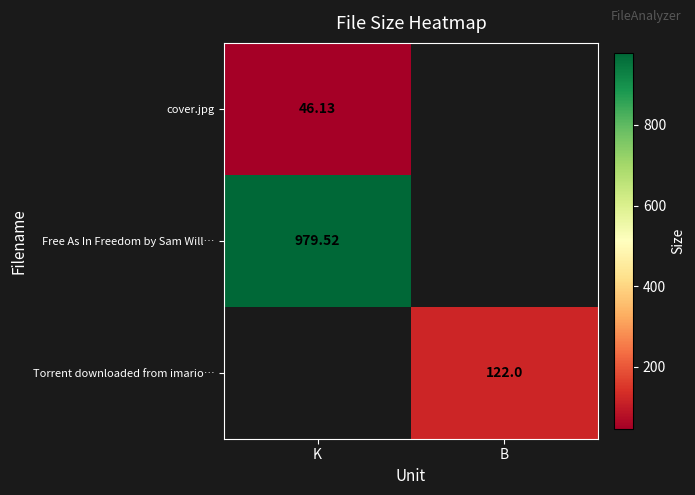

Is the value of Torrent downloaded from imario… at B greater than the value of Free As In Freedom by Sam Will… at K?

No